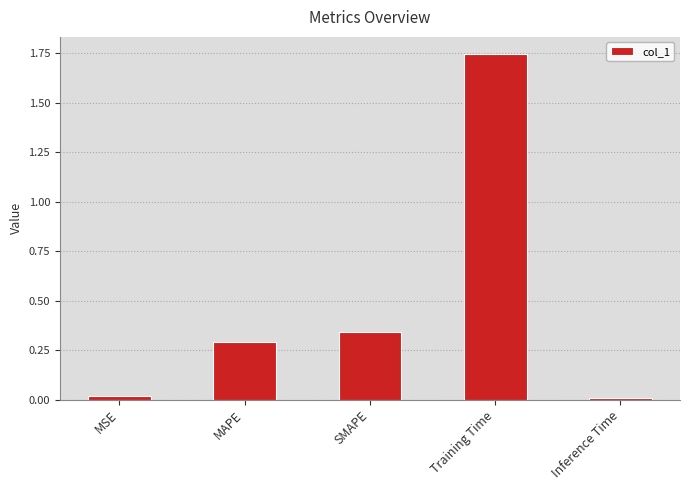

Which label corresponds to the largest value in the chart?

Training Time